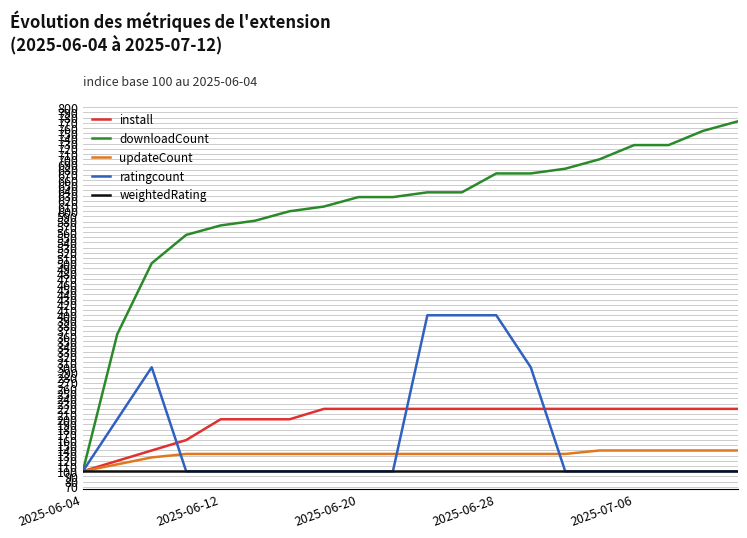

List the series in order of their peak value, lowest first.

weightedRating, updateCount, install, ratingcount, downloadCount